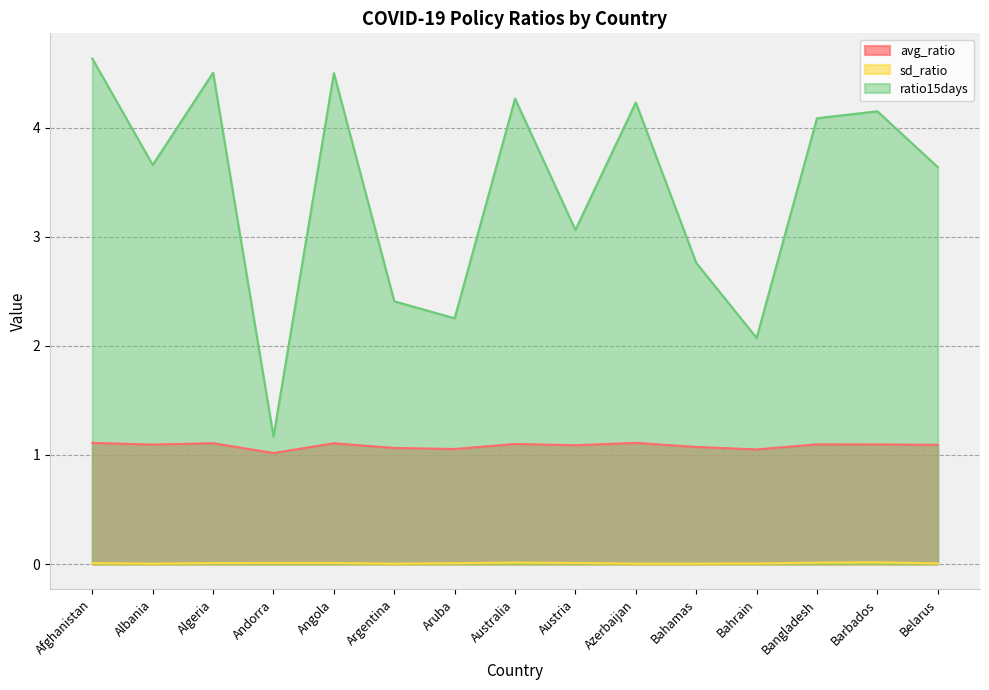

What is the approximate value of avg_ratio at Argentina?

1.1